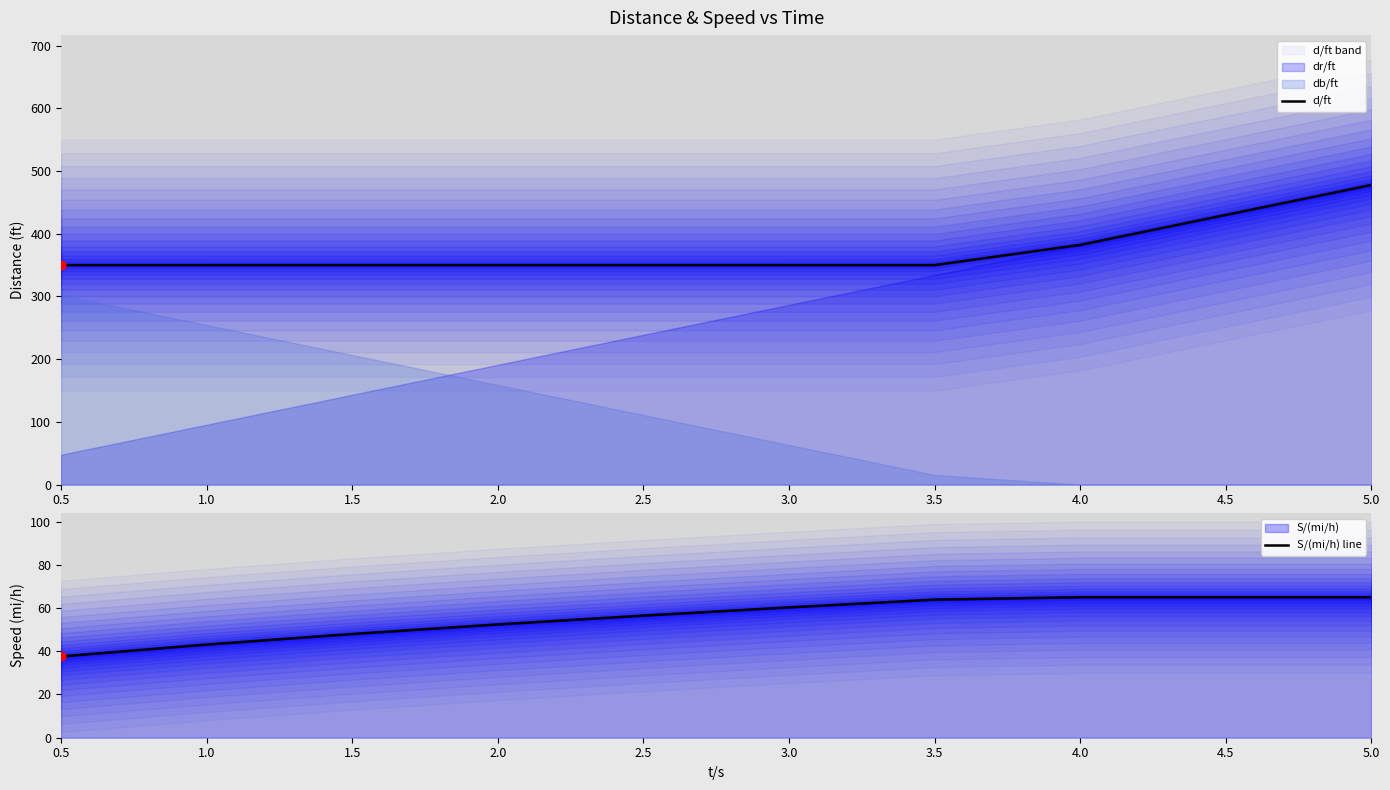

What is the total value across all series at 0.5?

387.6